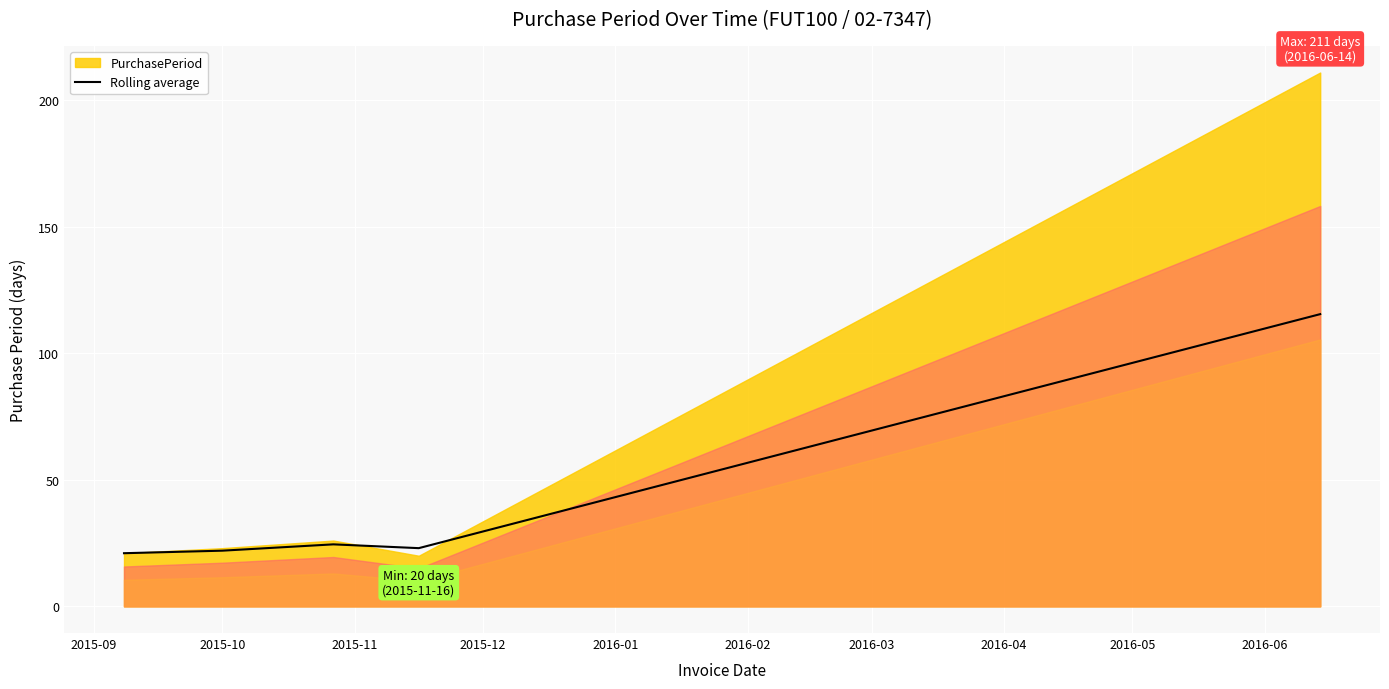

What is the sum of the values at 2015-10 and 2015-09?

43.0